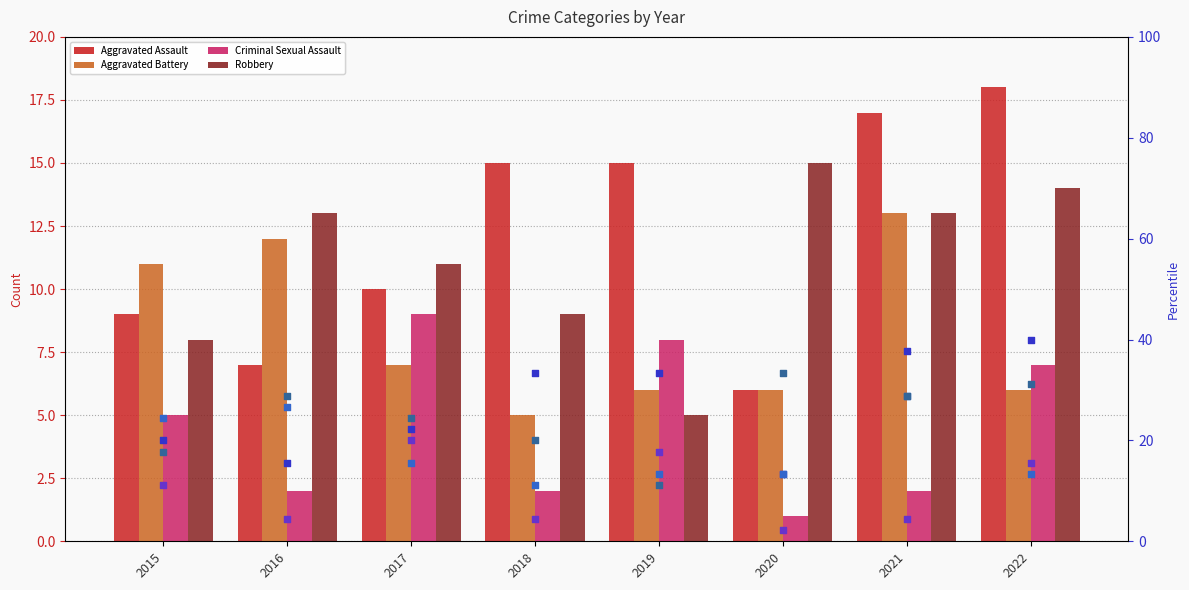

What is the total value across all series at 2021?

63.3